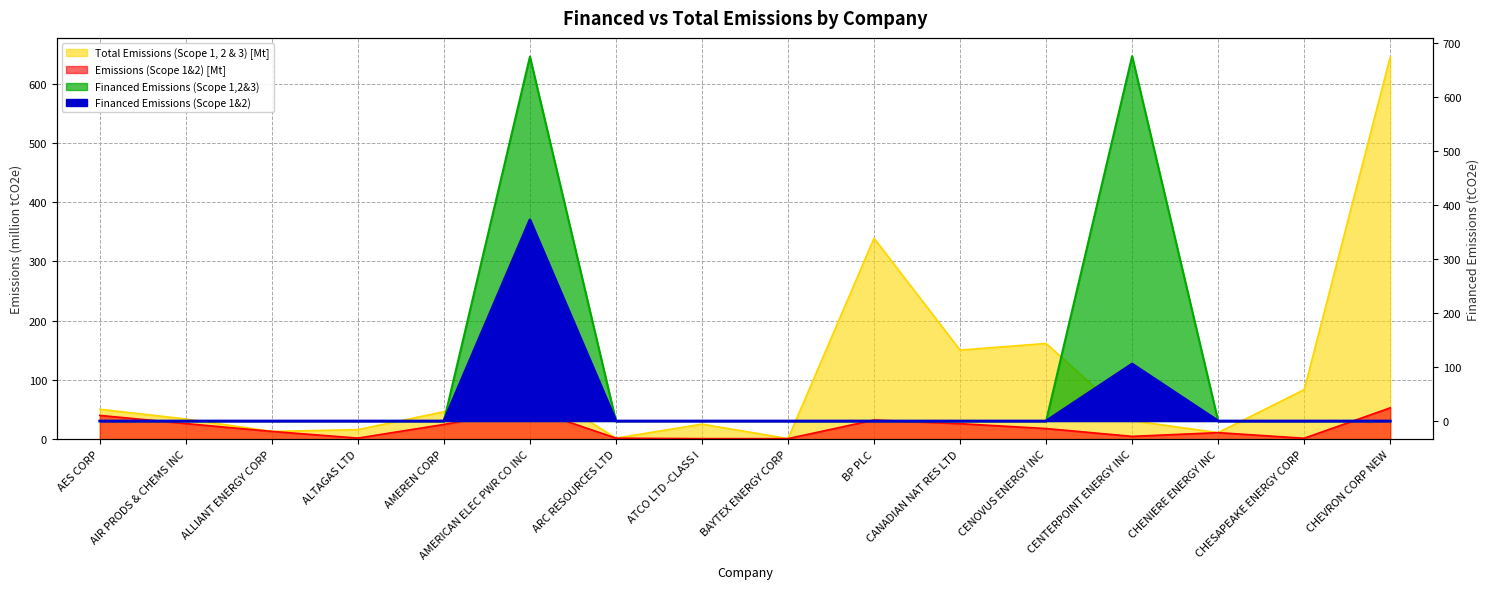

At which label does Financed Emissions (Scope 1,2&3) reach its minimum?

AES CORP